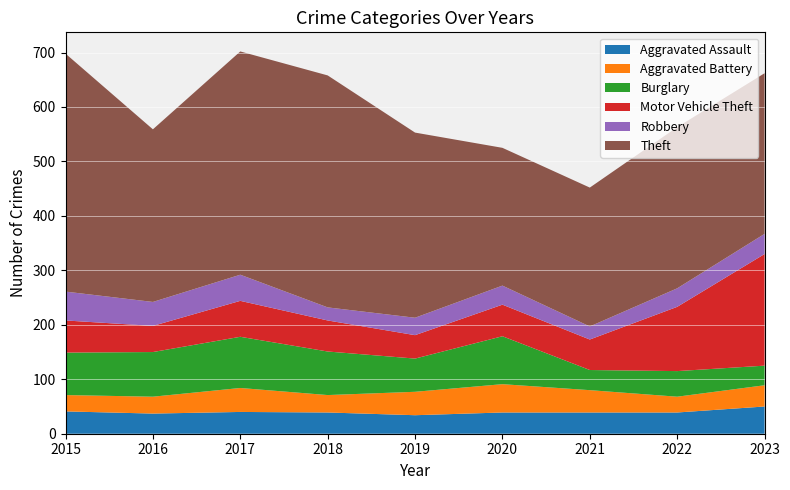

Reading left to right, what are all the values shown in this chart?

Aggravated Assault: 2015=41	2016=37	2017=40	2018=39	2019=34	2020=39	2021=39	2022=39	2023=50
Aggravated Battery: 2015=30	2016=31	2017=44	2018=32	2019=43	2020=52	2021=41	2022=29	2023=39
Burglary: 2015=78	2016=82	2017=94	2018=80	2019=61	2020=88	2021=37	2022=47	2023=36
Motor Vehicle Theft: 2015=59	2016=48	2017=66	2018=57	2019=43	2020=58	2021=56	2022=118	2023=205
Robbery: 2015=53	2016=44	2017=48	2018=24	2019=32	2020=35	2021=24	2022=34	2023=37
Theft: 2015=437	2016=317	2017=410	2018=426	2019=340	2020=253	2021=255	2022=296	2023=295